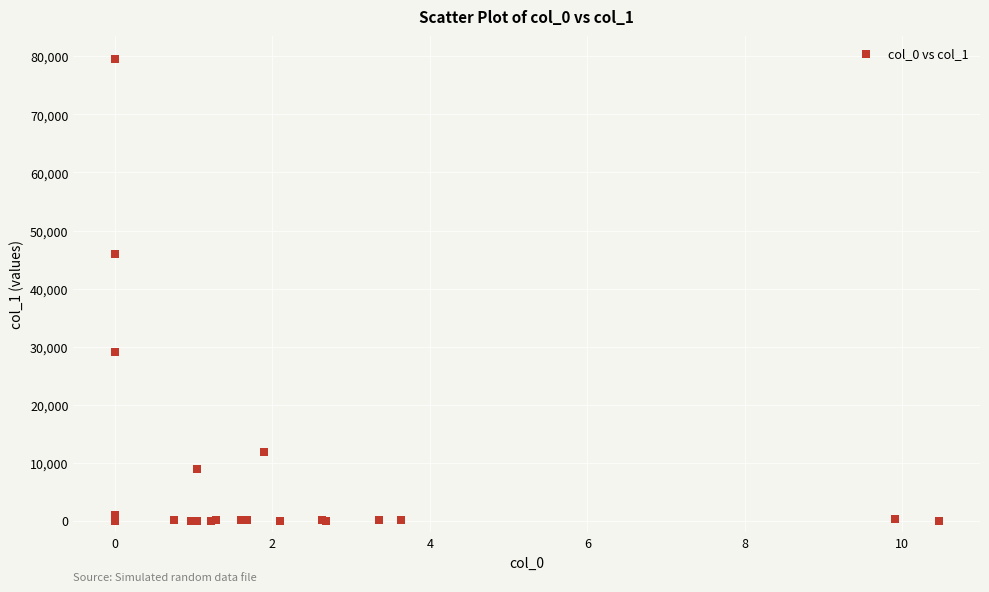

What Y value in the scatter plot is closest to 39756?

45938.1